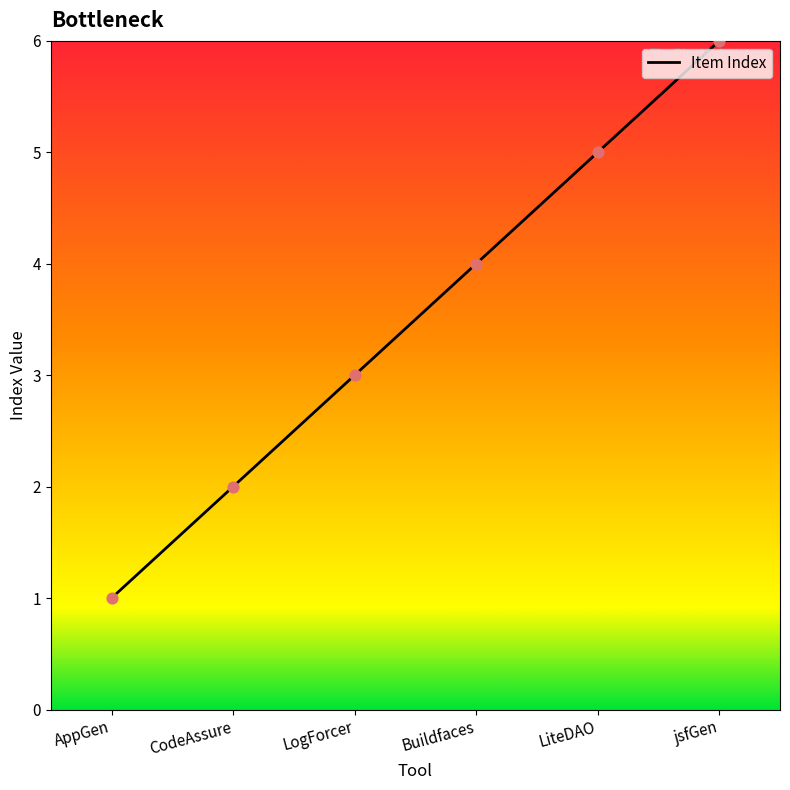

What is the ratio of the value at LogForcer to the value at AppGen?

3.0